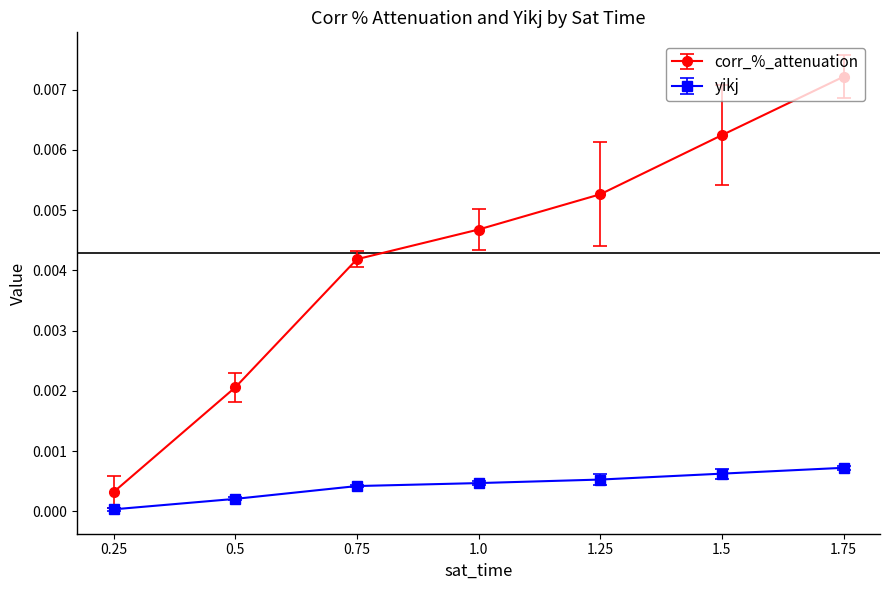

How many lines are shown in the chart?

2